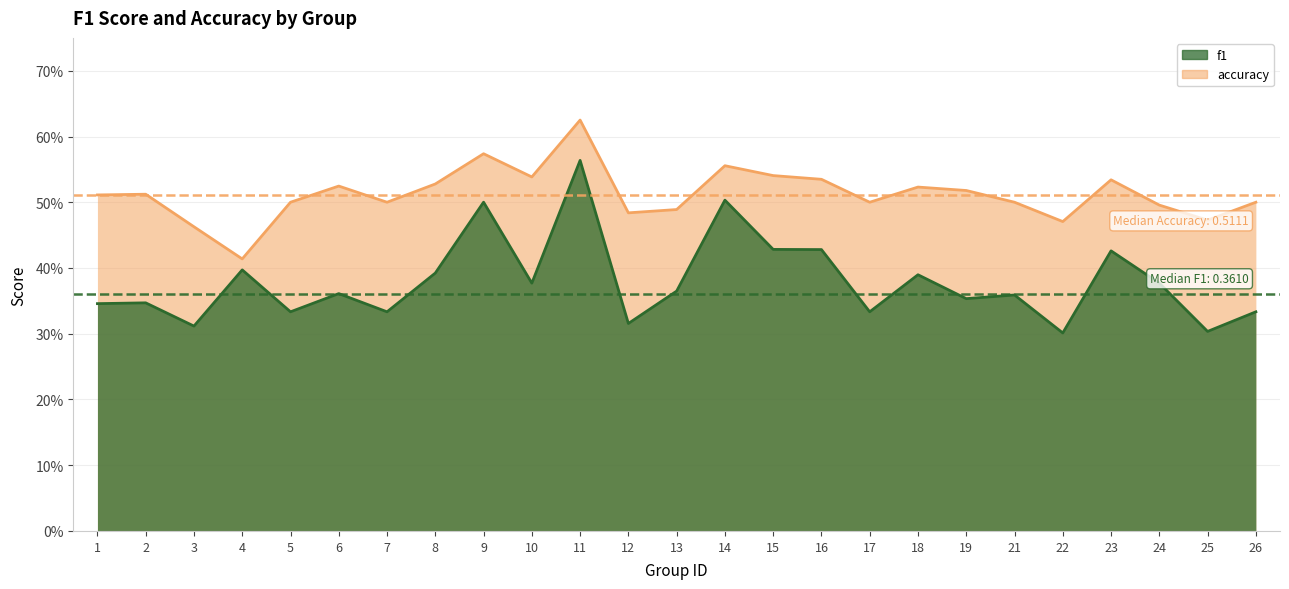

The value of accuracy at 14 is 0.6. True or false?

True